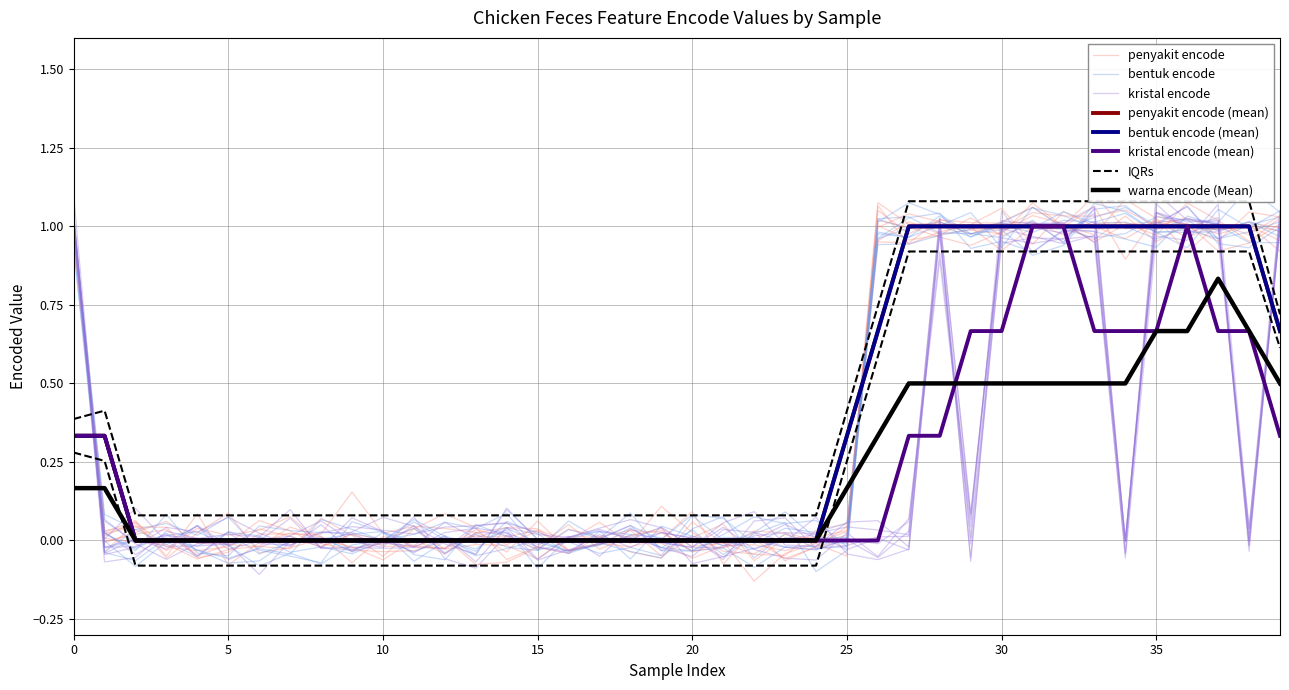

What is the label of the 22nd point from the left?

21